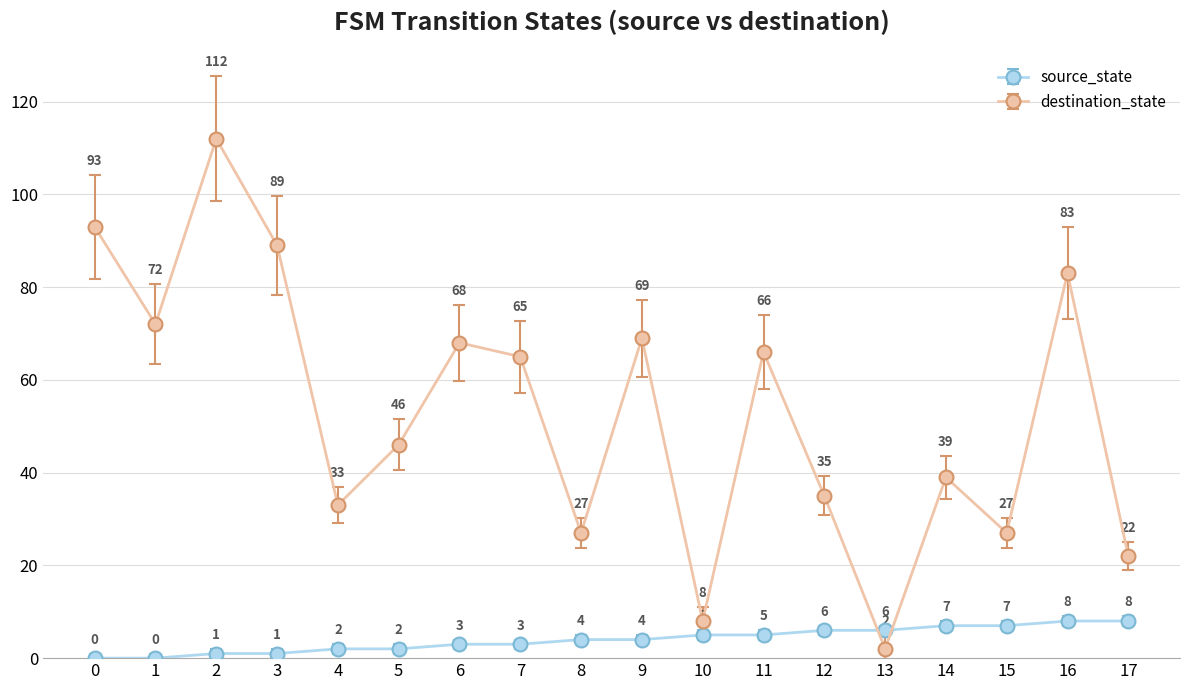

Is the value of source_state at 7 greater than the value of destination_state at 13?

Yes